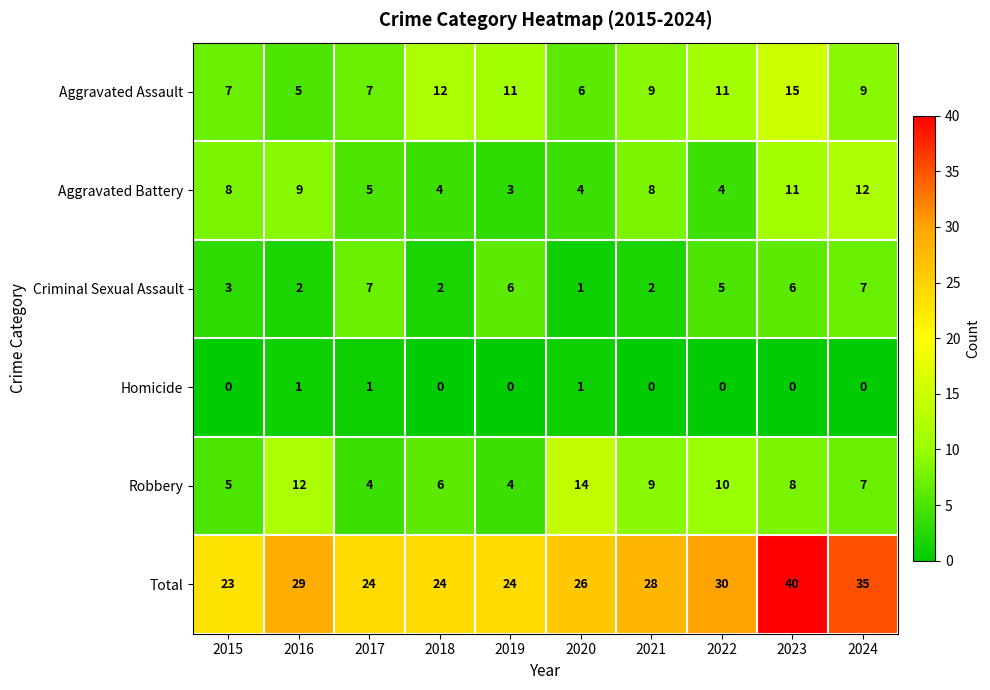

At 2023, list the series in order from smallest to largest.

Homicide, Criminal Sexual Assault, Robbery, Aggravated Battery, Aggravated Assault, Total